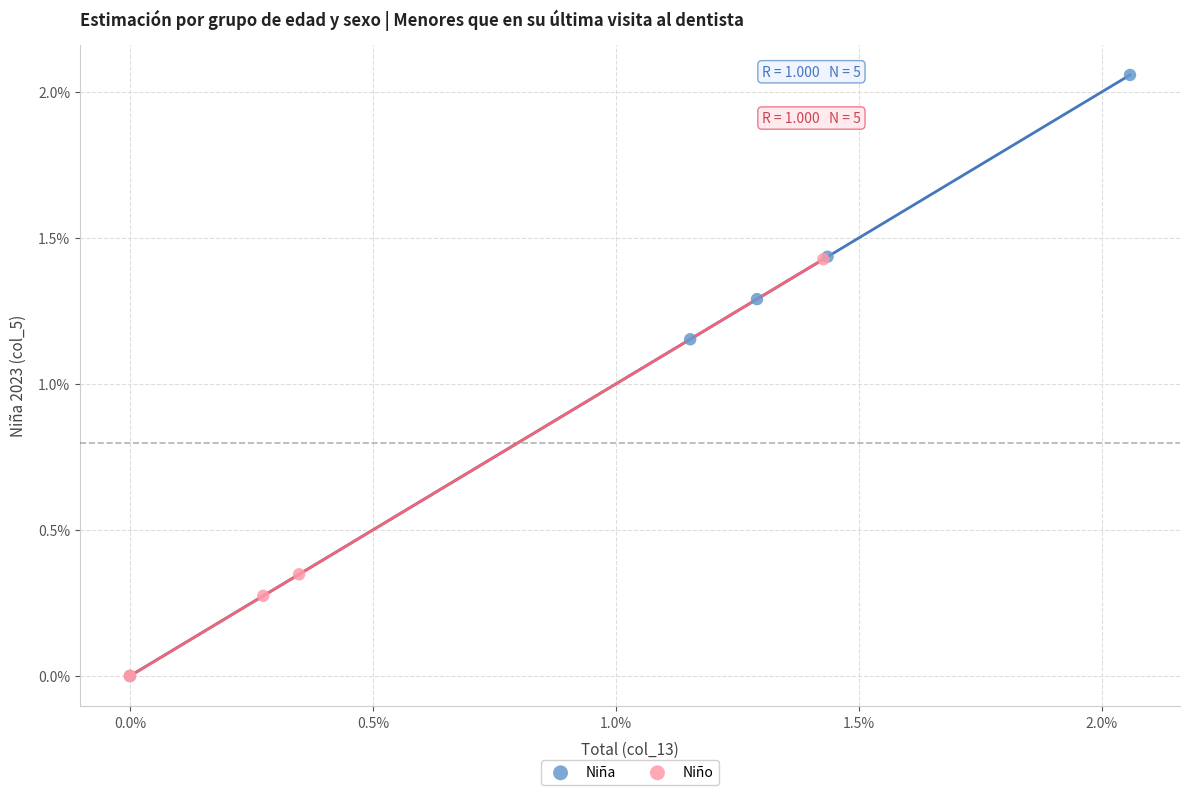

What are all the series names shown in the legend?

Niña, Niño